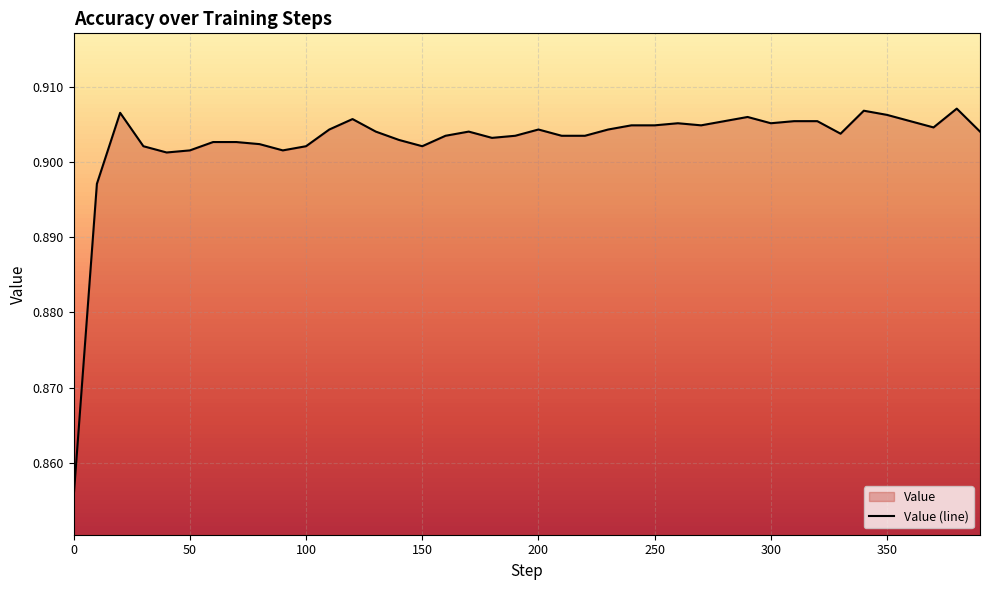

What is the minimum value shown in the chart?

0.9